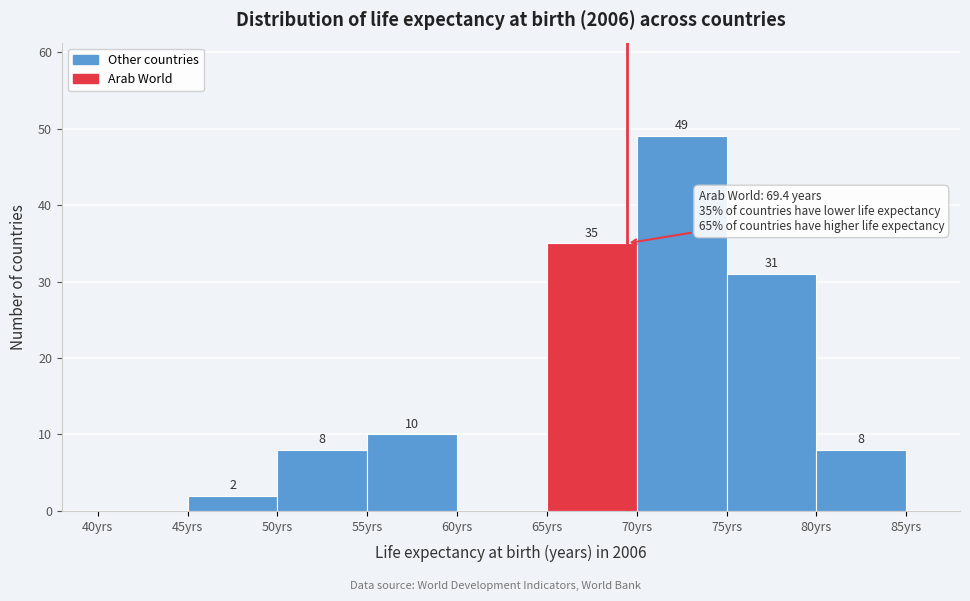

Which range on the x-axis has the tallest bar?

70 to 75